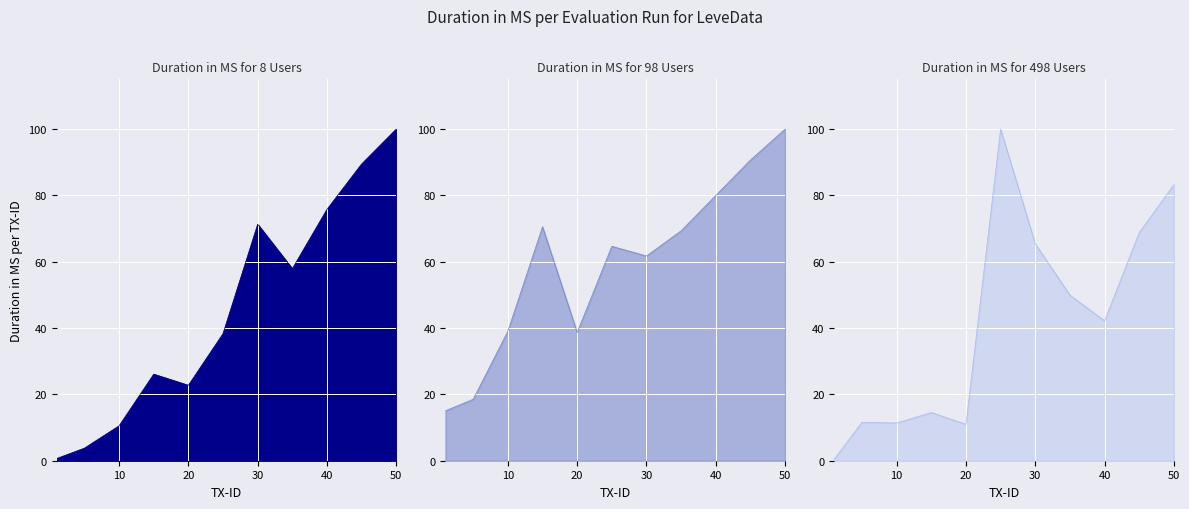

Between 20 and 40, which is larger?

40